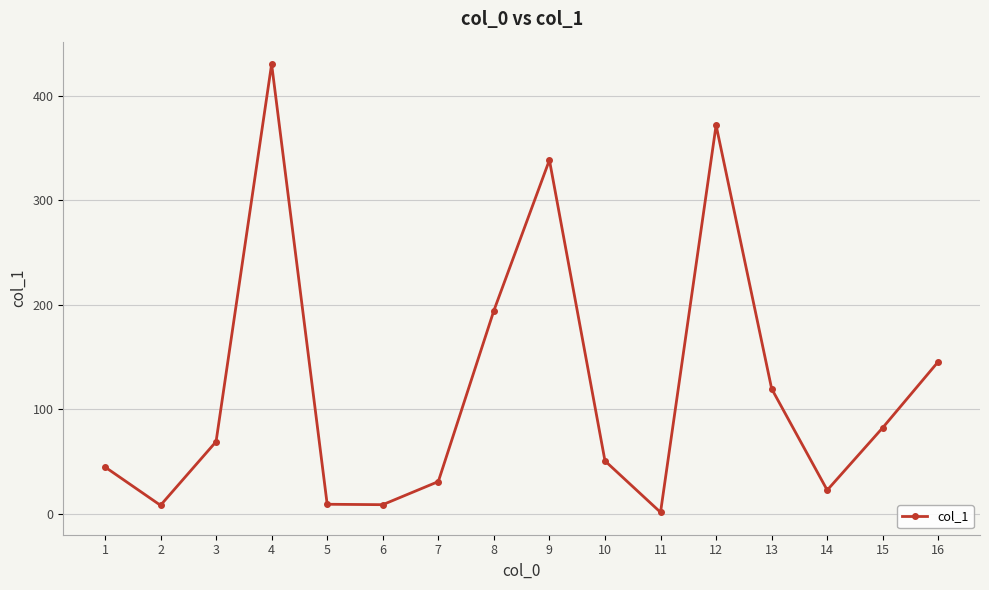

At which label is the value closest to 215?

8